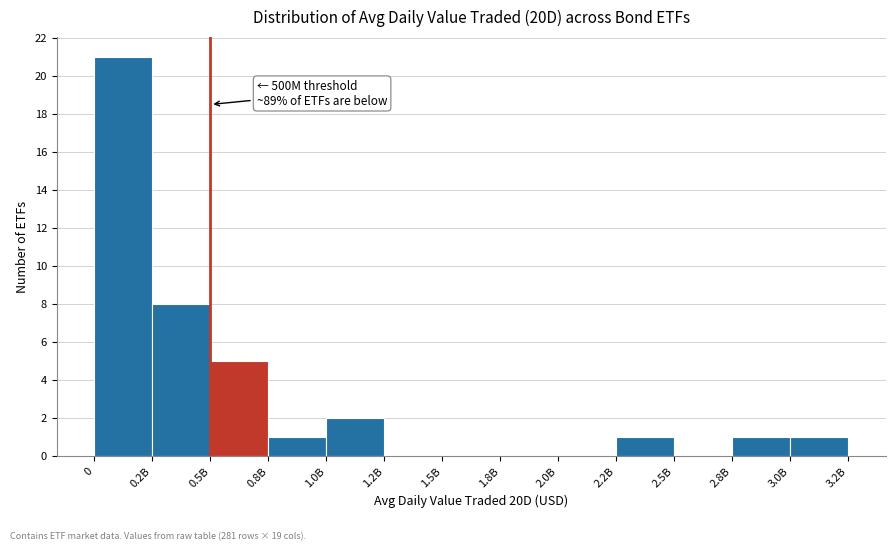

Reading right to left, transcribe all the data shown in this chart.

3.0B=1	2.8B=1	2.5B=0	2.2B=1	2.0B=0	1.8B=0	1.5B=0	1.2B=0	1.0B=2	0.8B=1	0.5B=5	0.2B=8	0=21